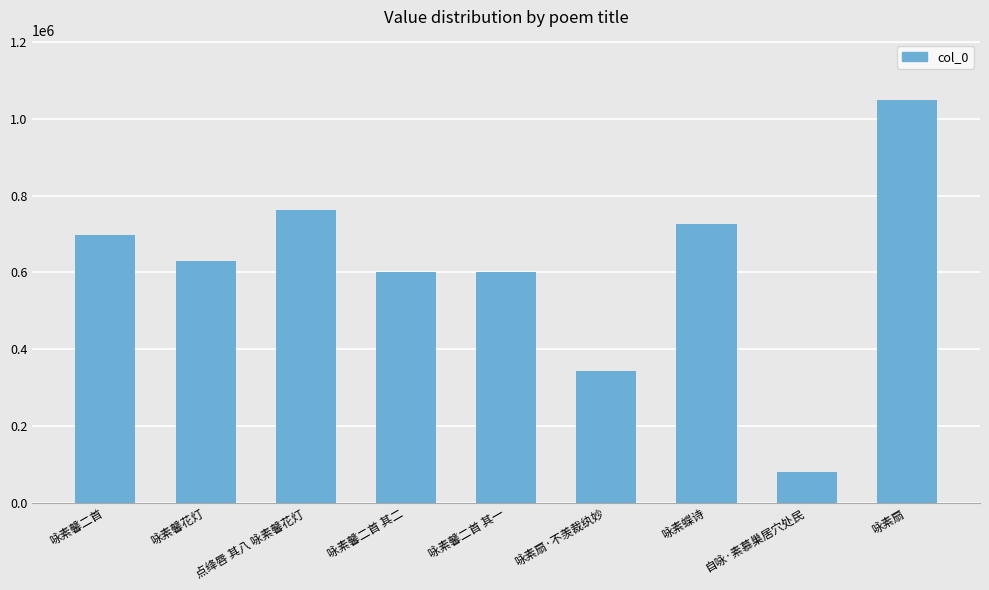

The chart shows a value of 343843 at 点绛唇 其八 咏素馨花灯. True or false?

False